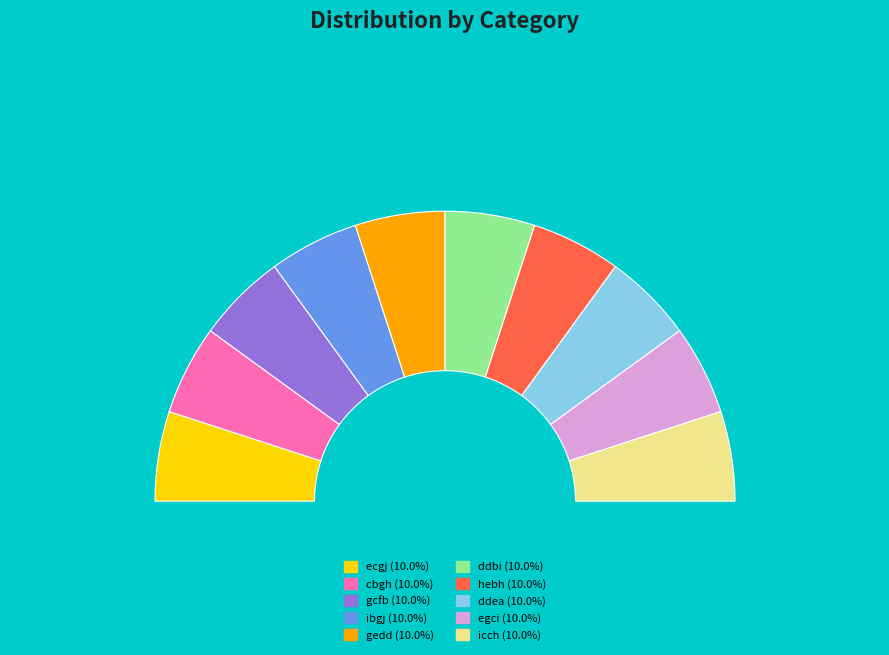

Is the sum of cbgh and egci greater than half?

No